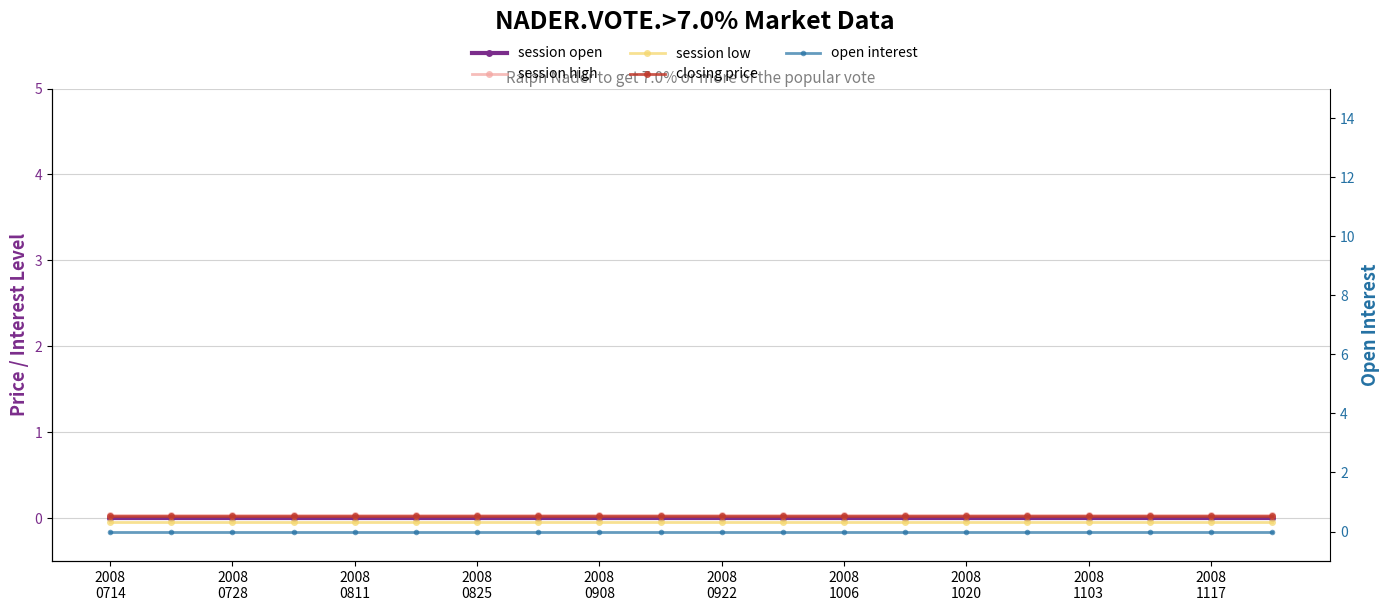

True or false: open interest and session low cross at least once.

False